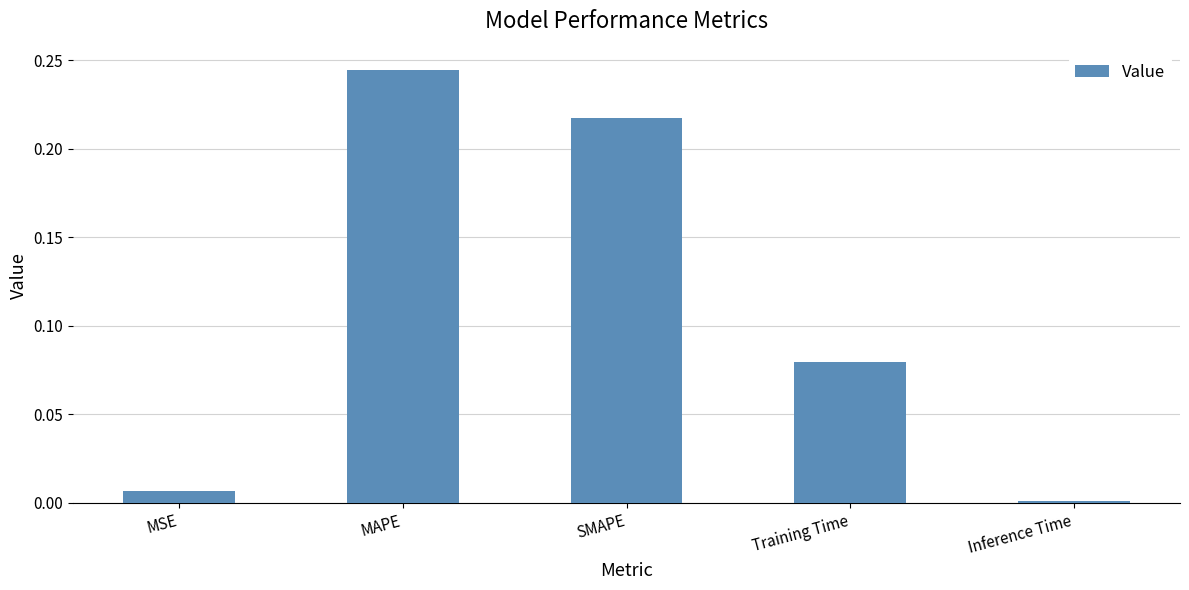

Between Inference Time and MAPE, which is larger?

MAPE